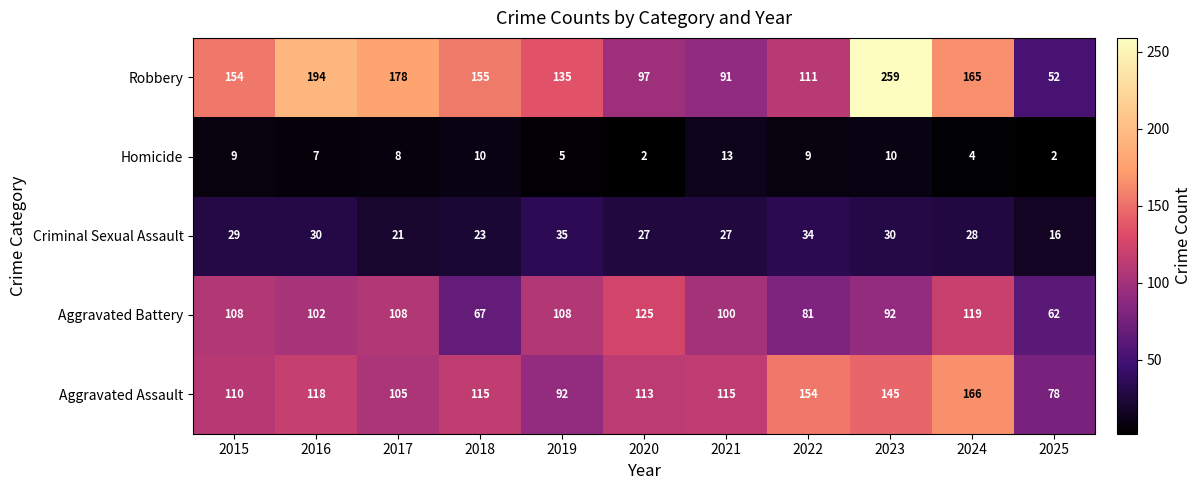

Between 2020 and 2022, which series saw the biggest shift?

Aggravated Battery